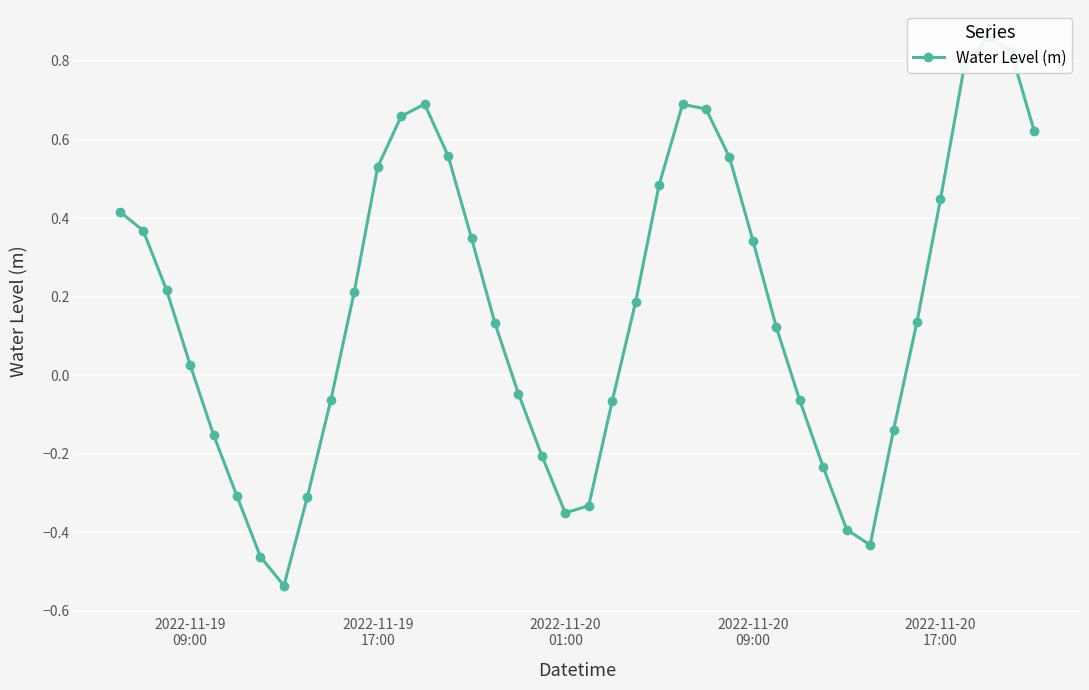

How many data points does each series have?

40